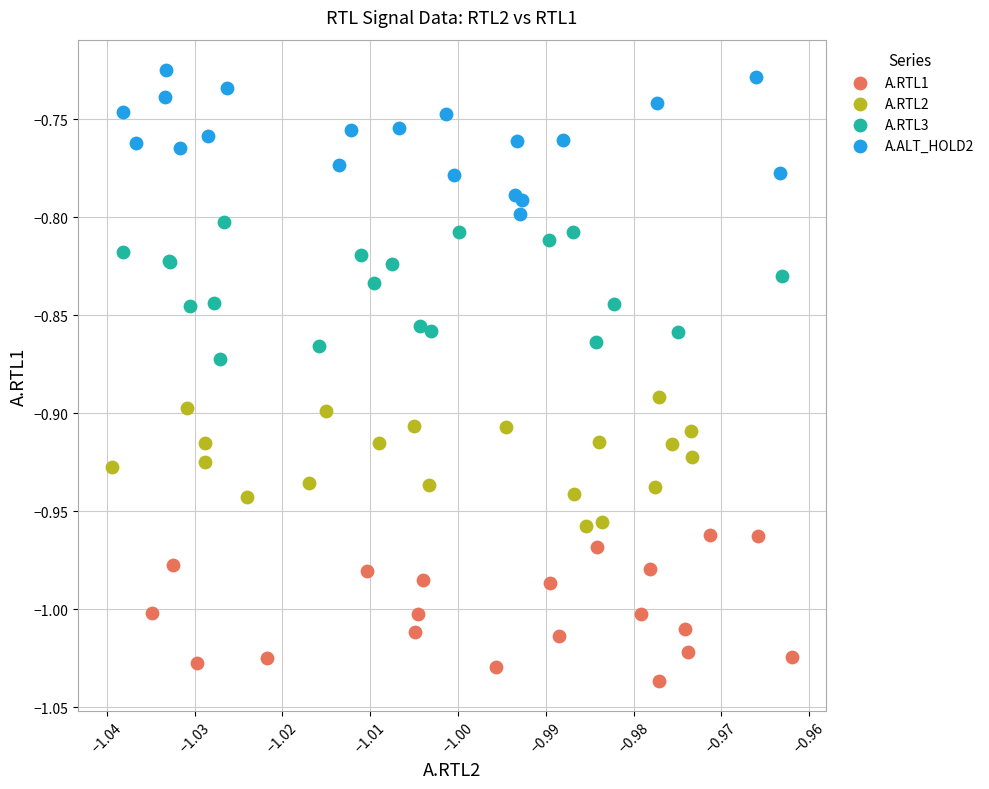

What are all the series names shown in the legend?

A.RTL1, A.RTL2, A.RTL3, A.ALT_HOLD2